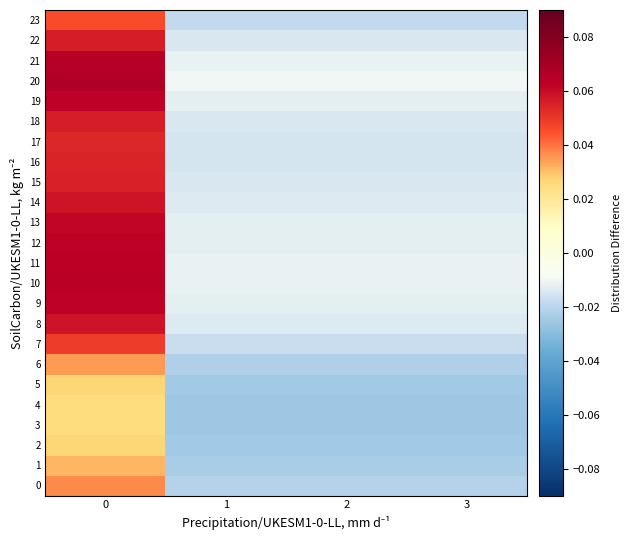

Reading left to right, extract all data points from this chart.

row_0: 0=0.0	1=-0.0	2=-0.0	3=-0.0
row_1: 0=0.0	1=-0.0	2=-0.0	3=-0.0
row_2: 0=0.0	1=-0.0	2=-0.0	3=-0.0
row_3: 0=0.0	1=-0.0	2=-0.0	3=-0.0
row_4: 0=0.0	1=-0.0	2=-0.0	3=-0.0
row_5: 0=0.0	1=-0.0	2=-0.0	3=-0.0
row_6: 0=0.0	1=-0.0	2=-0.0	3=-0.0
row_7: 0=0.0	1=-0.0	2=-0.0	3=-0.0
row_8: 0=0.1	1=-0.0	2=-0.0	3=-0.0
row_9: 0=0.1	1=-0.0	2=-0.0	3=-0.0
row_10: 0=0.1	1=-0.0	2=-0.0	3=-0.0
row_11: 0=0.1	1=-0.0	2=-0.0	3=-0.0
row_12: 0=0.1	1=-0.0	2=-0.0	3=-0.0
row_13: 0=0.1	1=-0.0	2=-0.0	3=-0.0
row_14: 0=0.1	1=-0.0	2=-0.0	3=-0.0
row_15: 0=0.1	1=-0.0	2=-0.0	3=-0.0
row_16: 0=0.1	1=-0.0	2=-0.0	3=-0.0
row_17: 0=0.1	1=-0.0	2=-0.0	3=-0.0
row_18: 0=0.1	1=-0.0	2=-0.0	3=-0.0
row_19: 0=0.1	1=-0.0	2=-0.0	3=-0.0
row_20: 0=0.1	1=-0.0	2=-0.0	3=-0.0
row_21: 0=0.1	1=-0.0	2=-0.0	3=-0.0
row_22: 0=0.1	1=-0.0	2=-0.0	3=-0.0
row_23: 0=0.0	1=-0.0	2=-0.0	3=-0.0